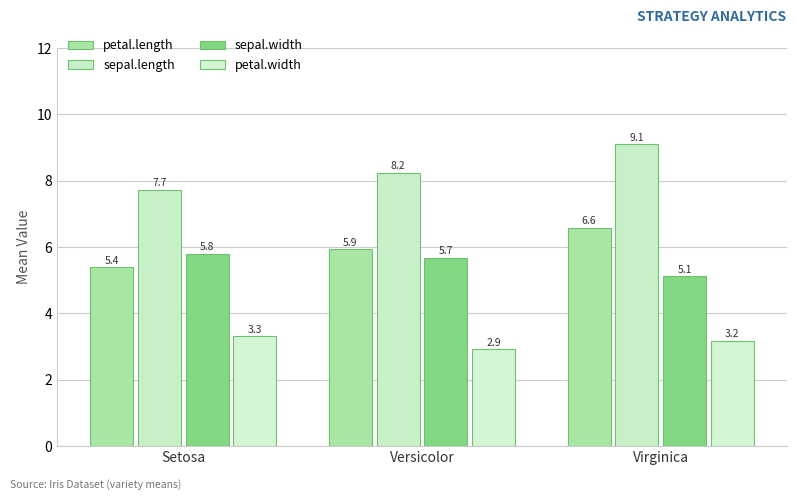

At which category does the chart reach its minimum across all series?

Versicolor